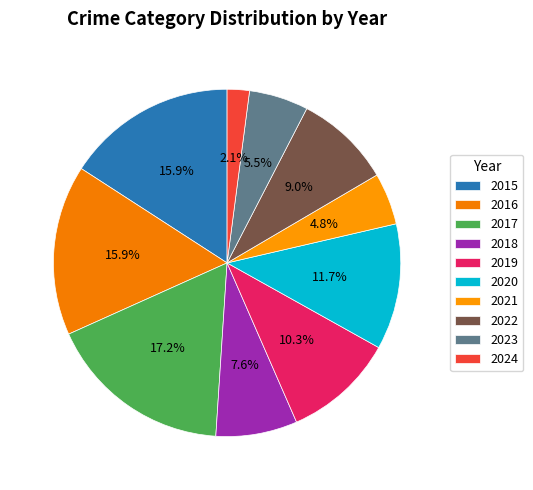

What is the largest slice in the pie chart?

2017